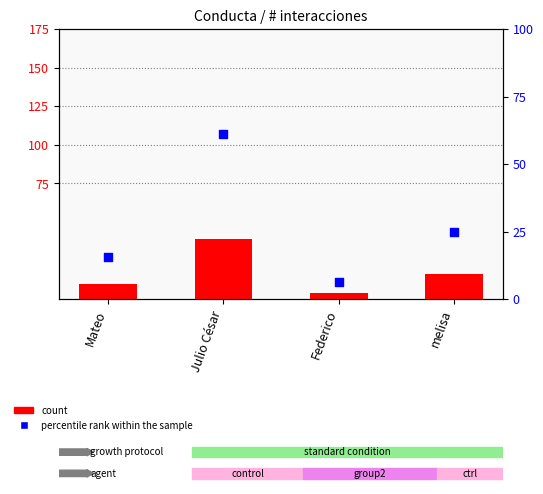

Which series has the widest spread of Y values?

percentile rank within the sample